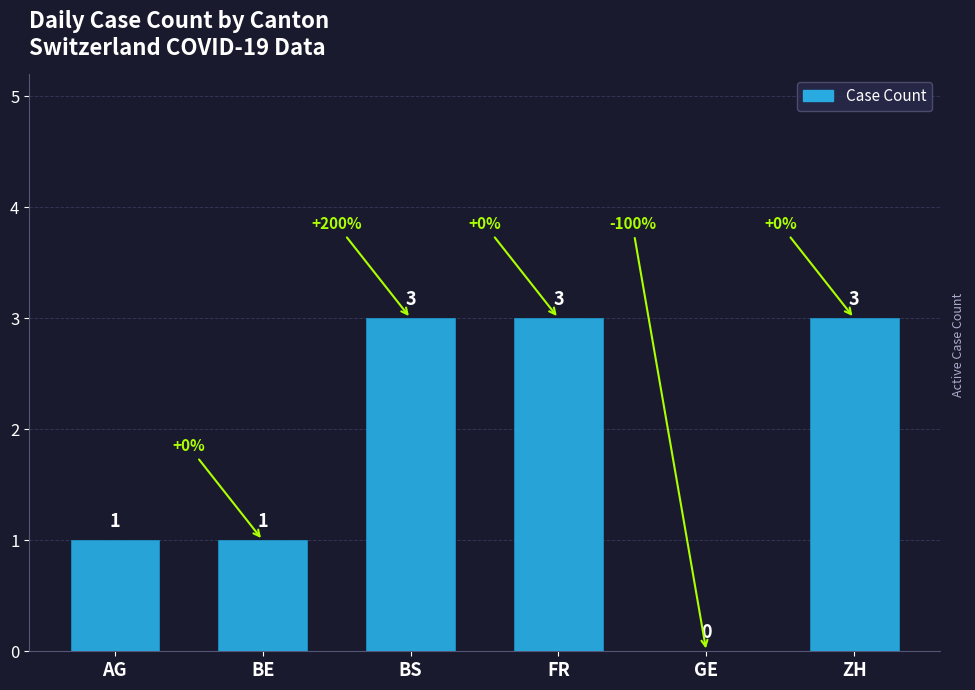

What is the difference between the values at GE and FR?

3